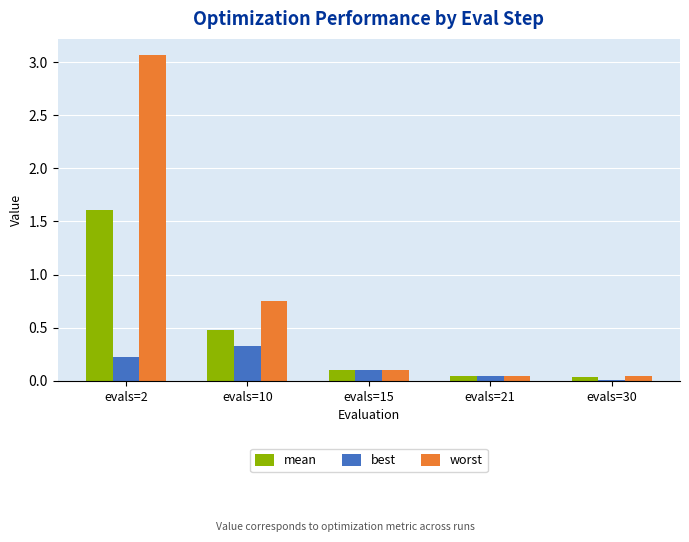

The mean series shows 1.6 at evals=2. True or false?

True